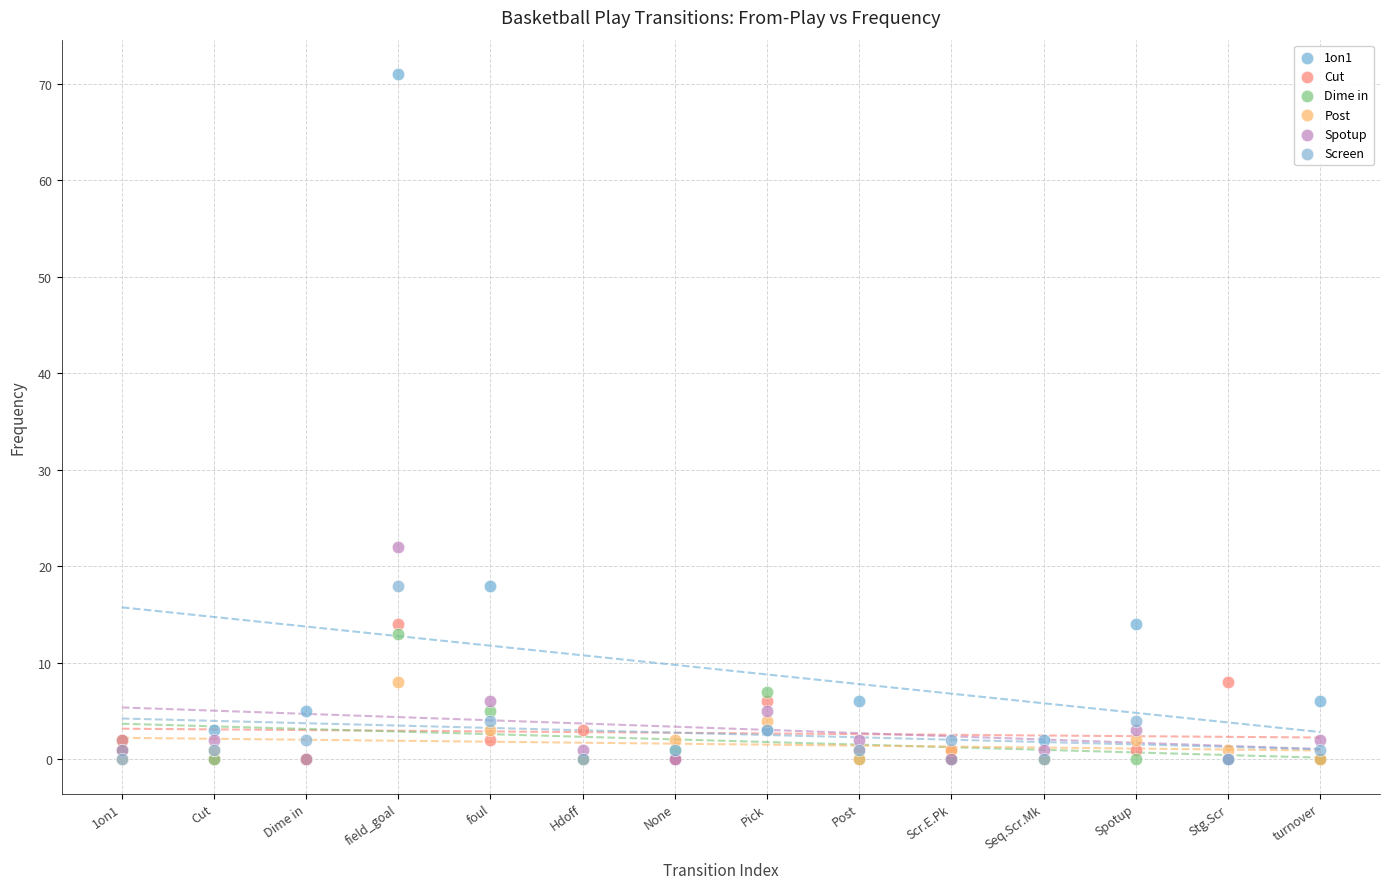

What are all the series names shown in the legend?

1on1, Cut, Dime in, Post, Spotup, Screen